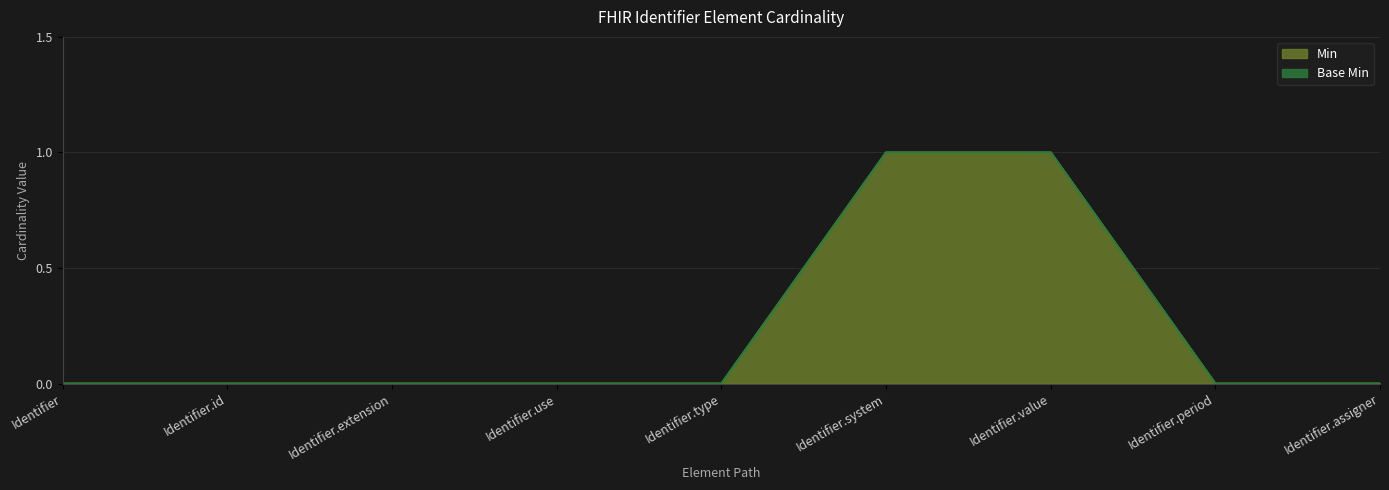

Count the values in the range 0 to 1.

9